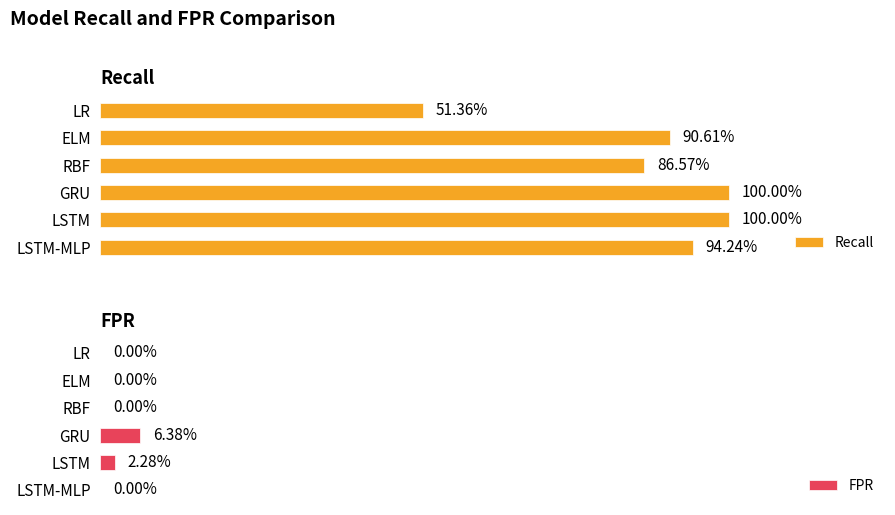

Which series changed the most between ELM and LSTM?

Recall